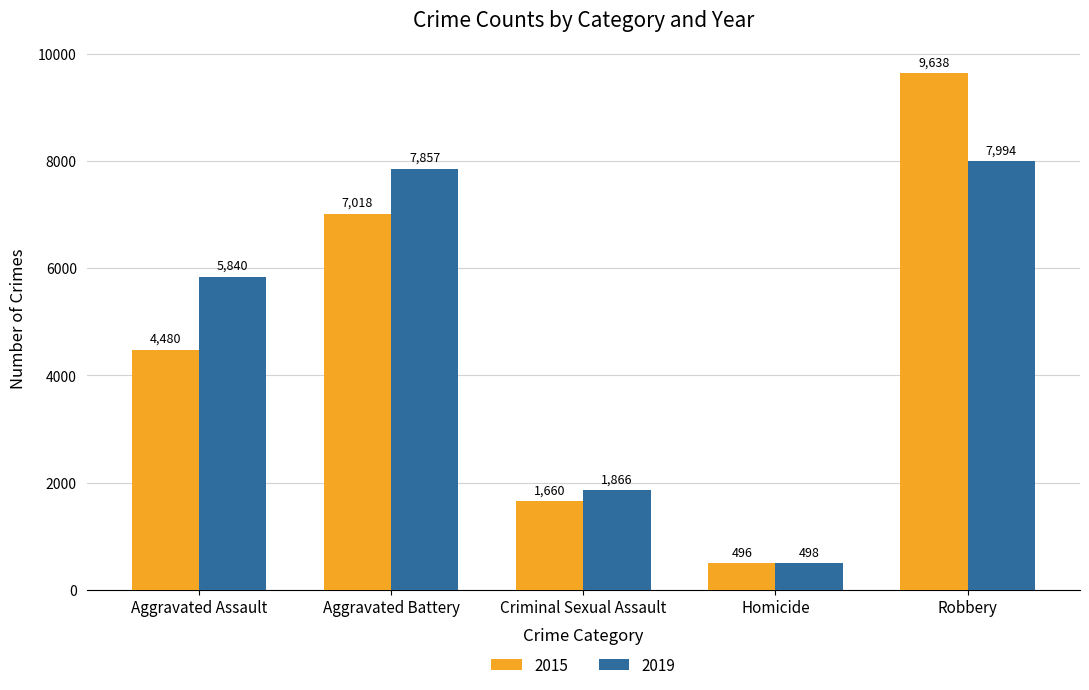

Count the number of data series in this chart.

2